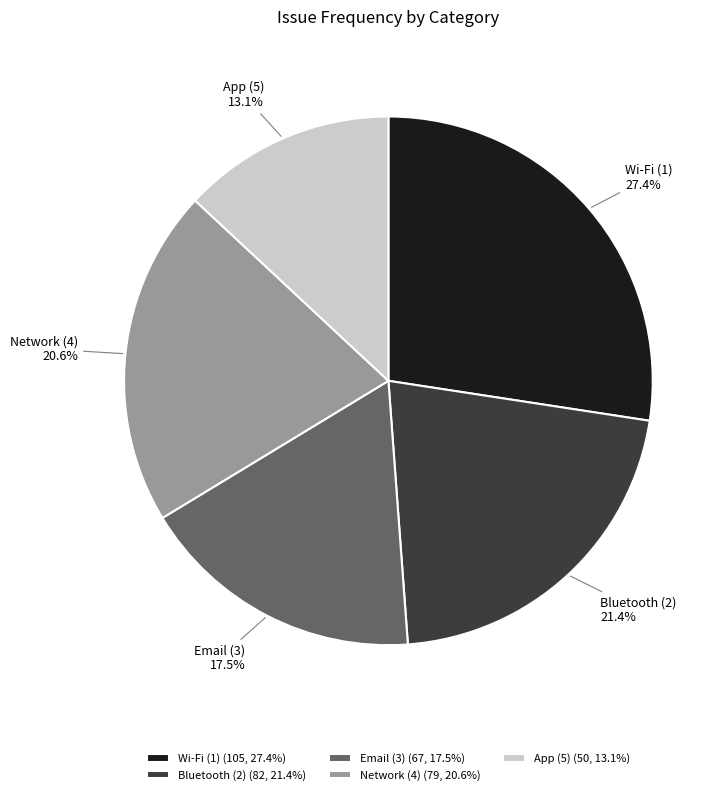

What is the total percentage of App (5) and Network (4)?

33.7%